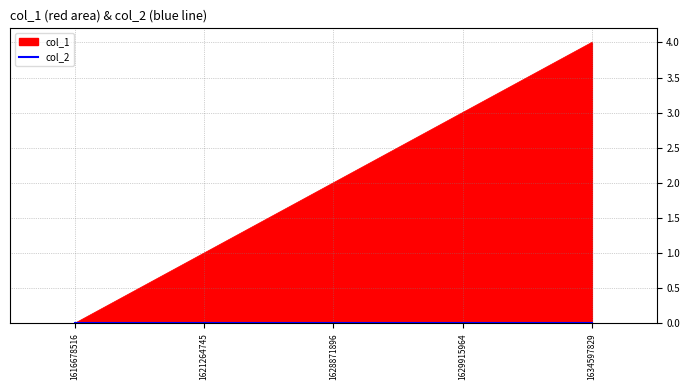

Which has a higher value, 1634597829 or 1616678516?

1634597829